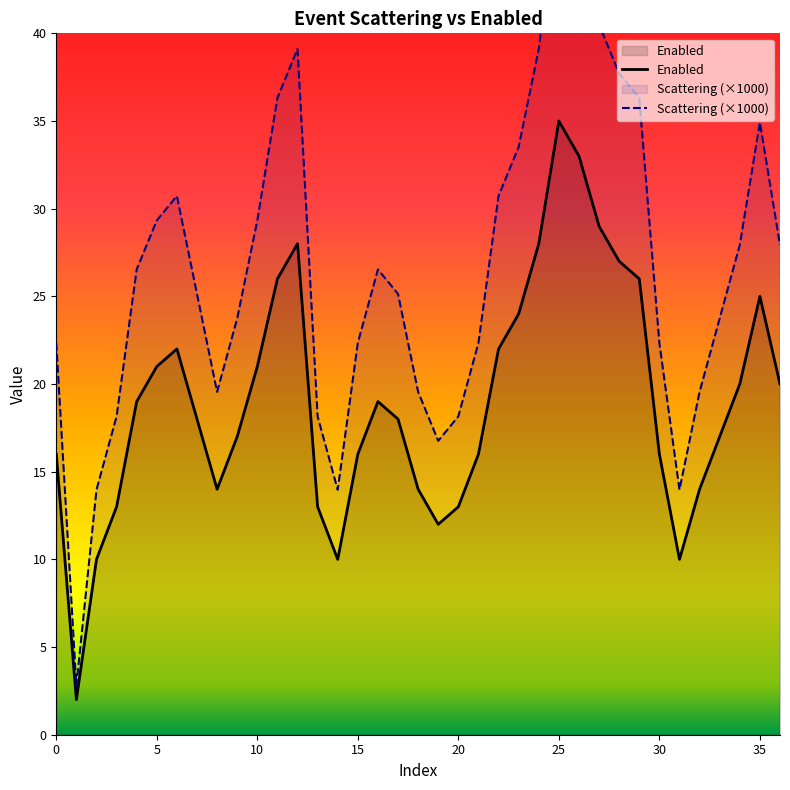

Which series changed the most between 12 and 21?

Scattering